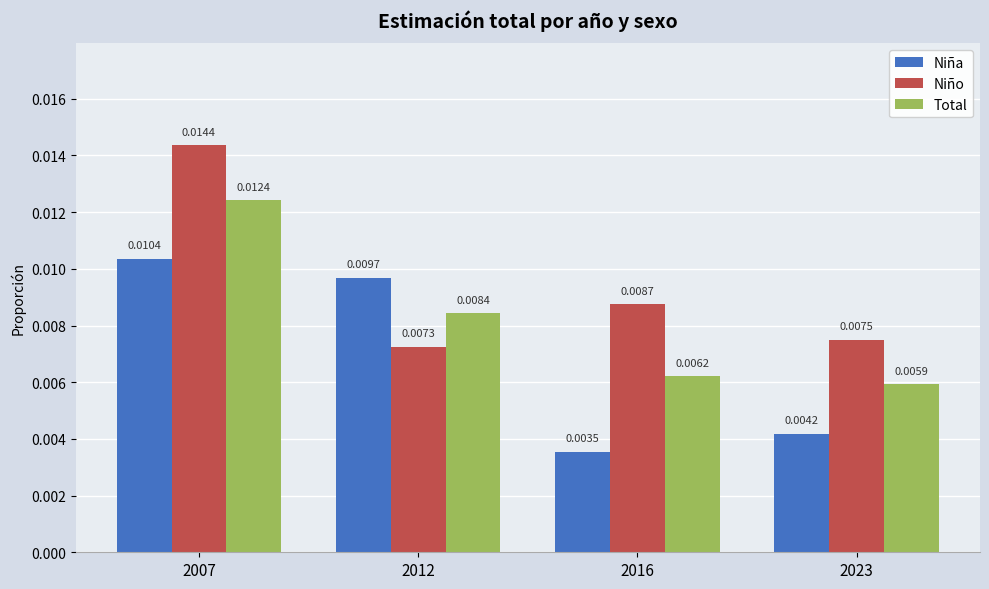

Is the value of Niño at 2023 greater than the value of Niña at 2016?

Yes